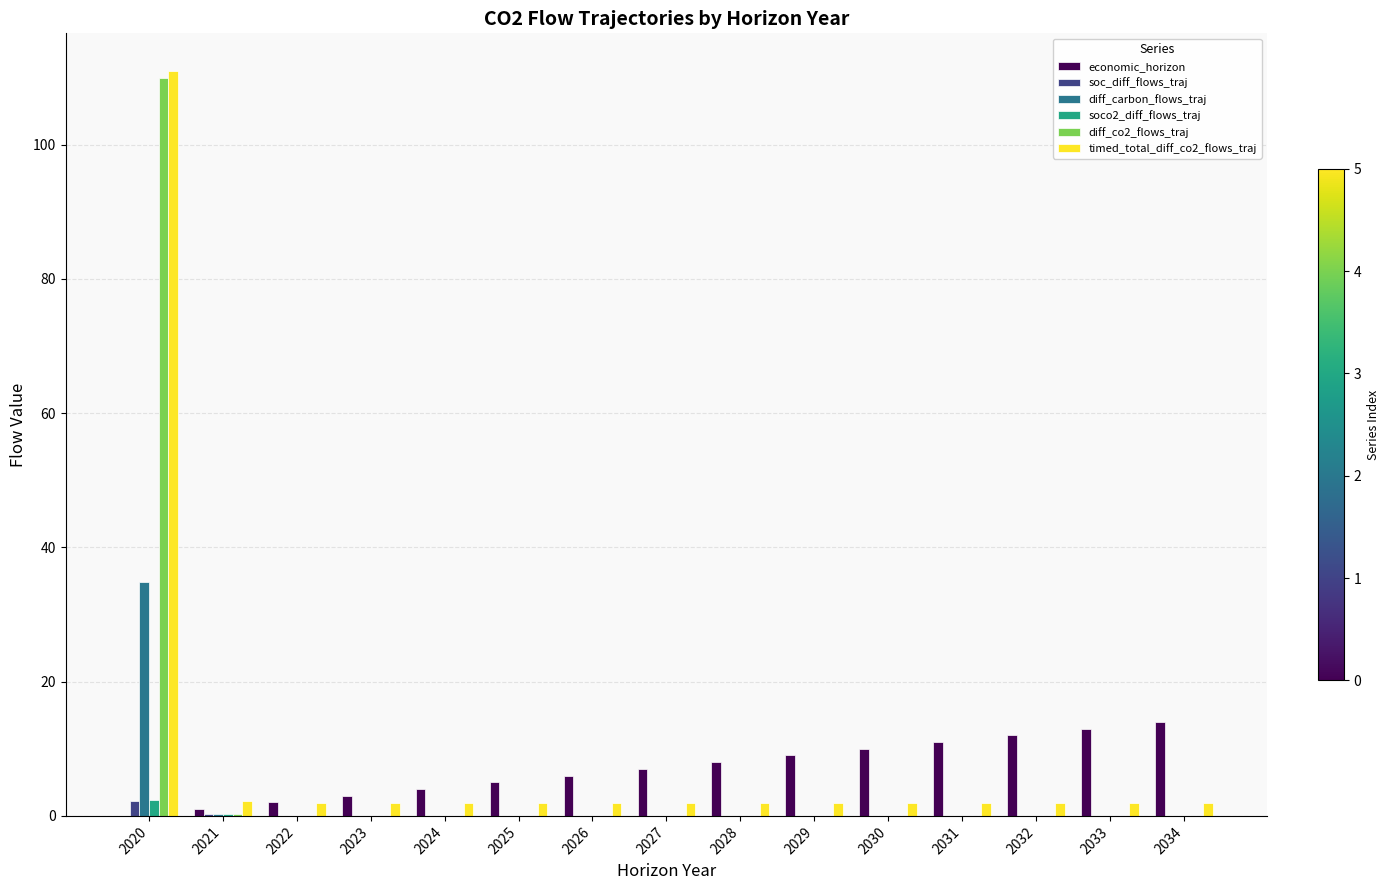

Is it true that soco2_diff_flows_traj equals 0.0 at 2029?

True